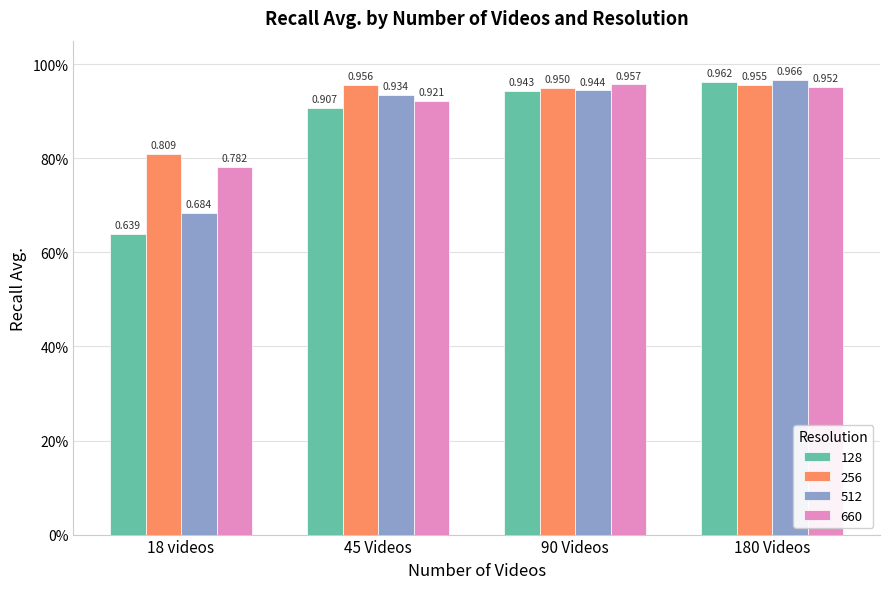

At which label is 660 closest to 0?

18 videos